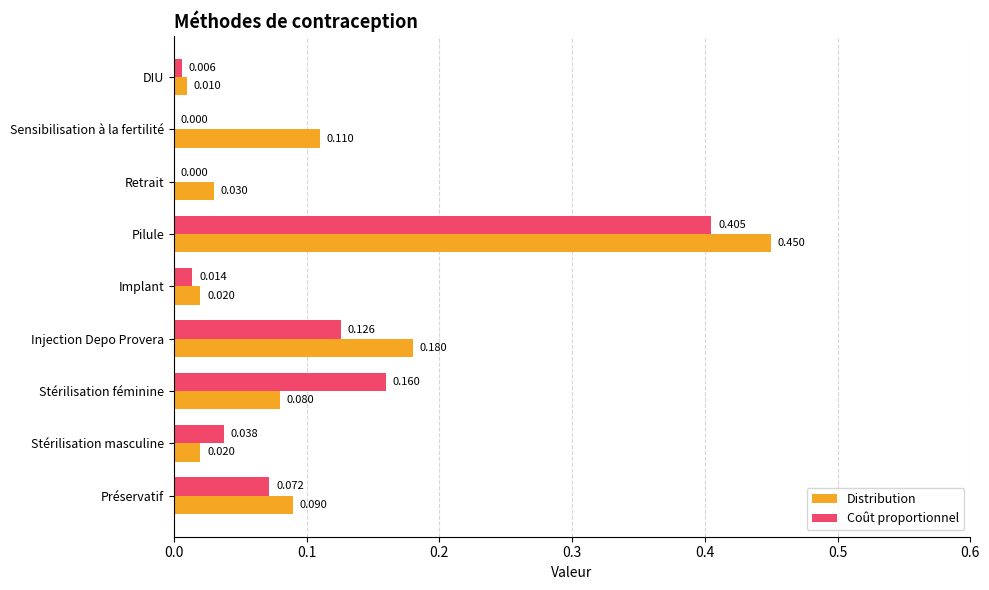

Which series has the largest total across all categories?

Distribution